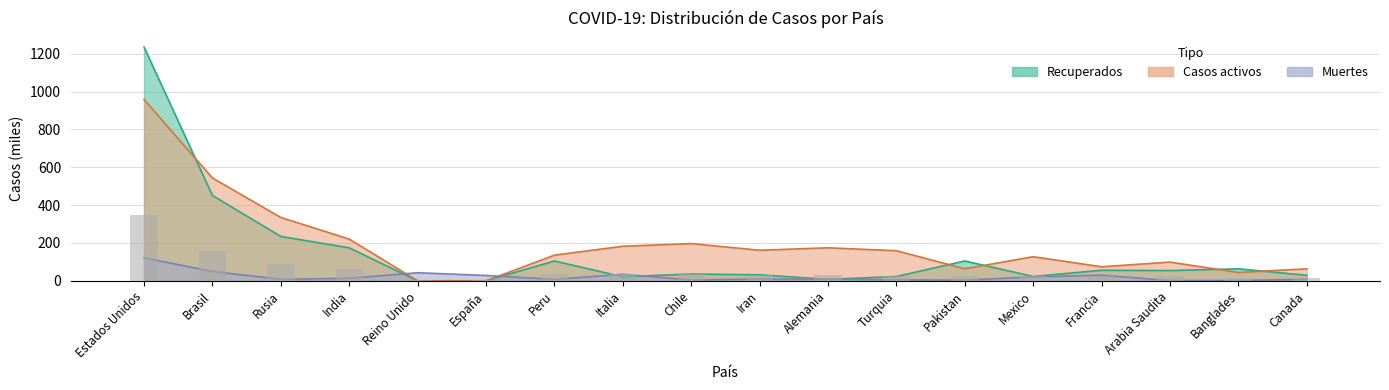

At which category is the sum across all series the highest?

Estados Unidos